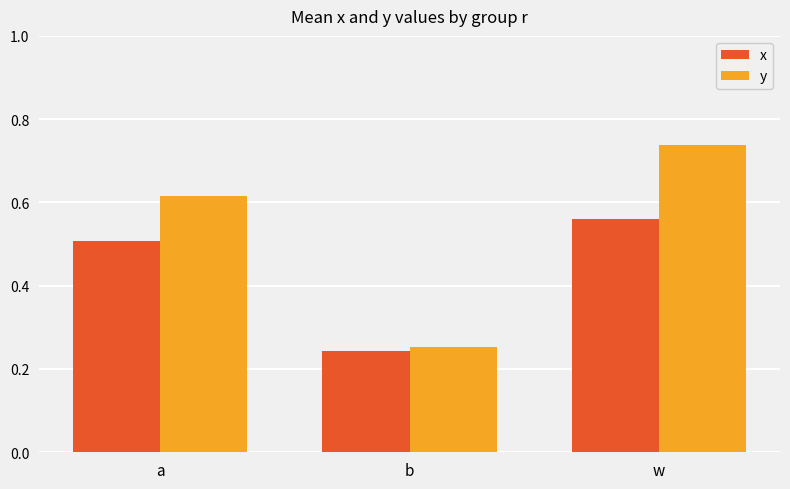

Rank the series by their maximum value, from highest to lowest.

y, x